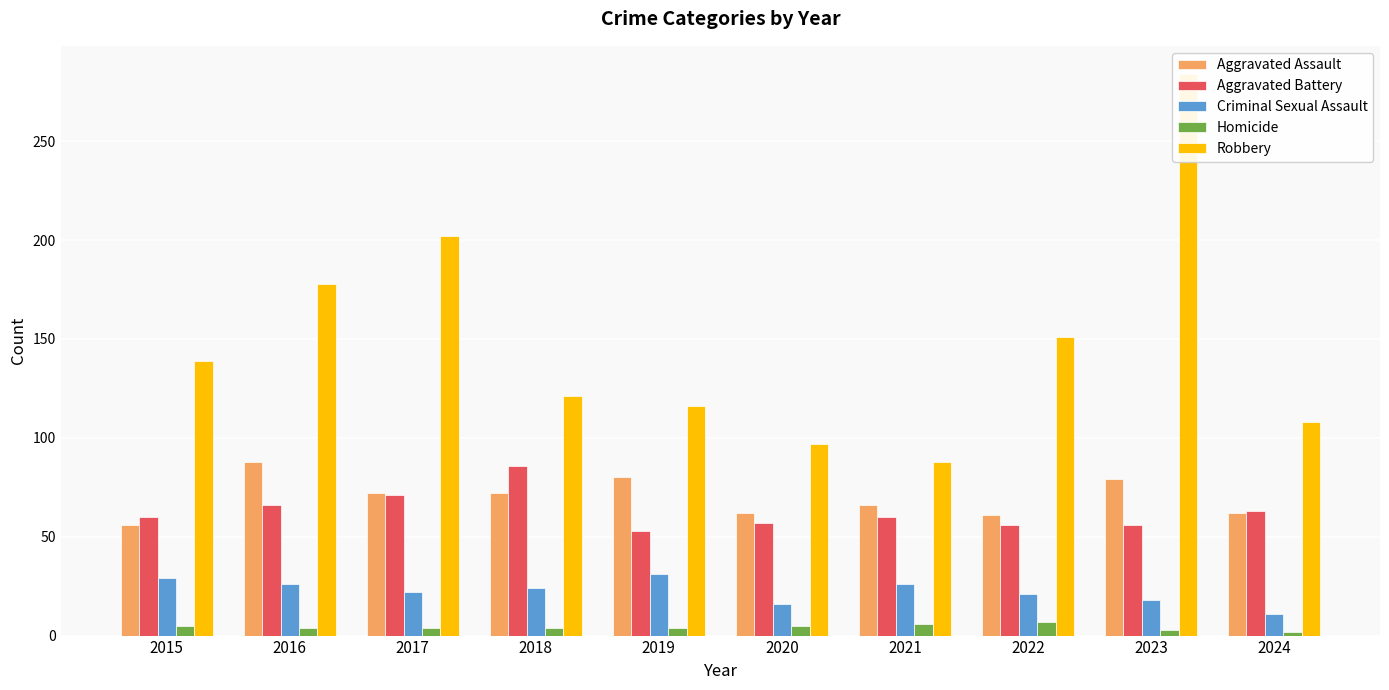

How many bars are there in each group?

5